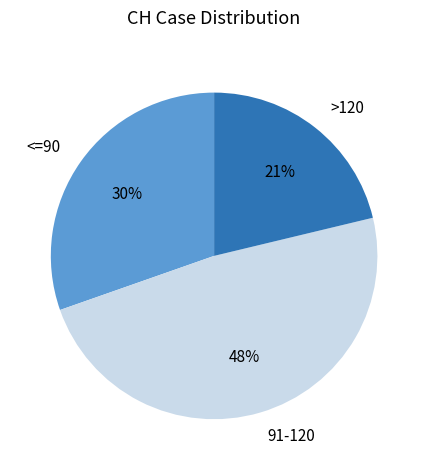

Combined, do >120 and 91-120 account for over 50%?

Yes